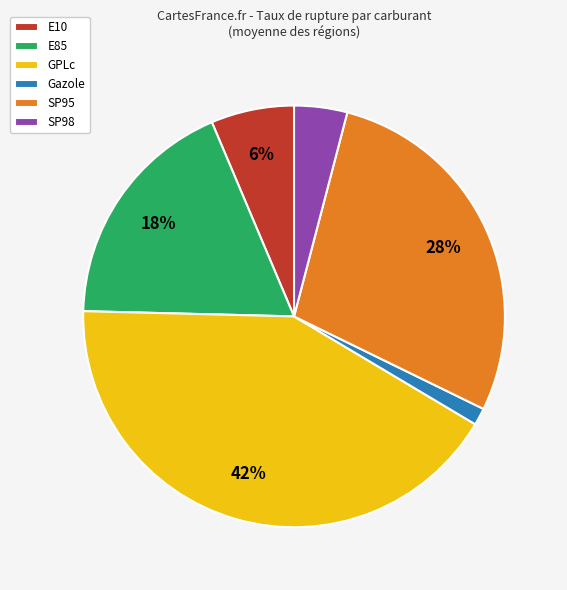

To the nearest percent, what portion does SP98 represent?

4%